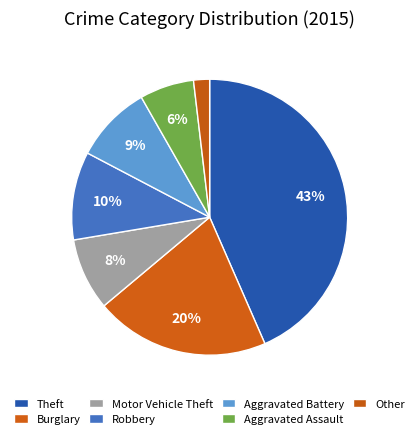

The Motor Vehicle Theft slice represents 8% of the pie. True or false?

True